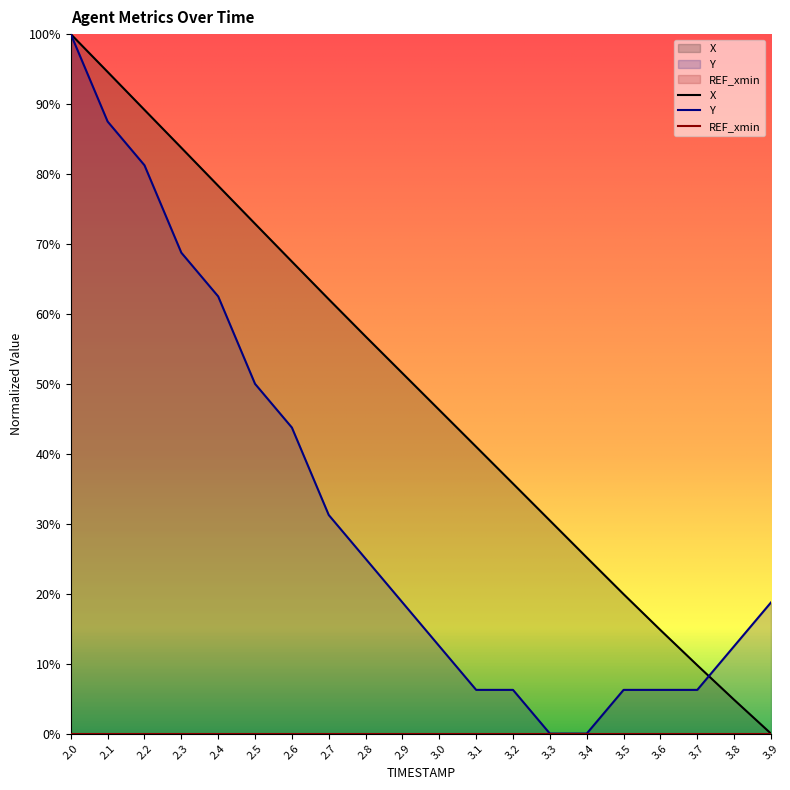

What is the difference between the highest and lowest values at 2.7?

62.1